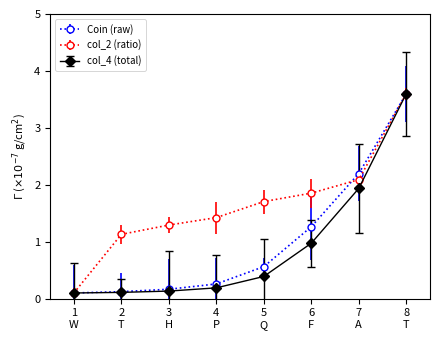

True or false: col_2 (ratio) has more than 1 interior local peaks.

False